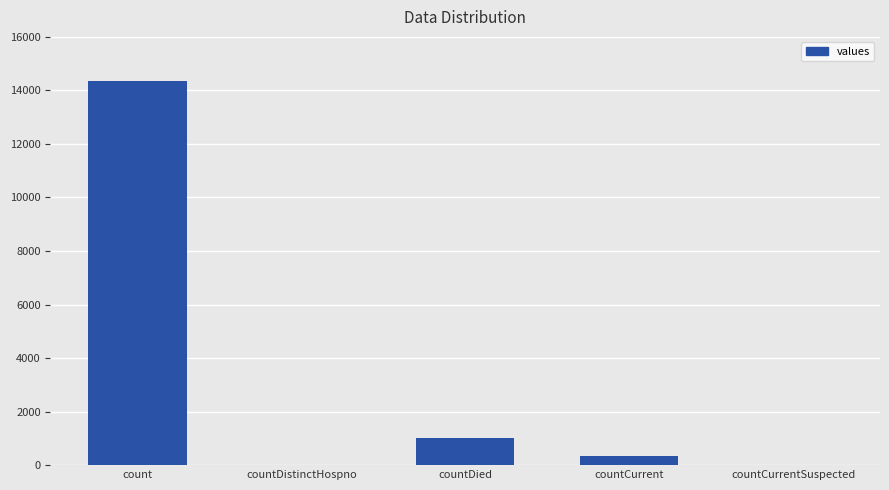

What is the change in value from count to countCurrent?

-14015